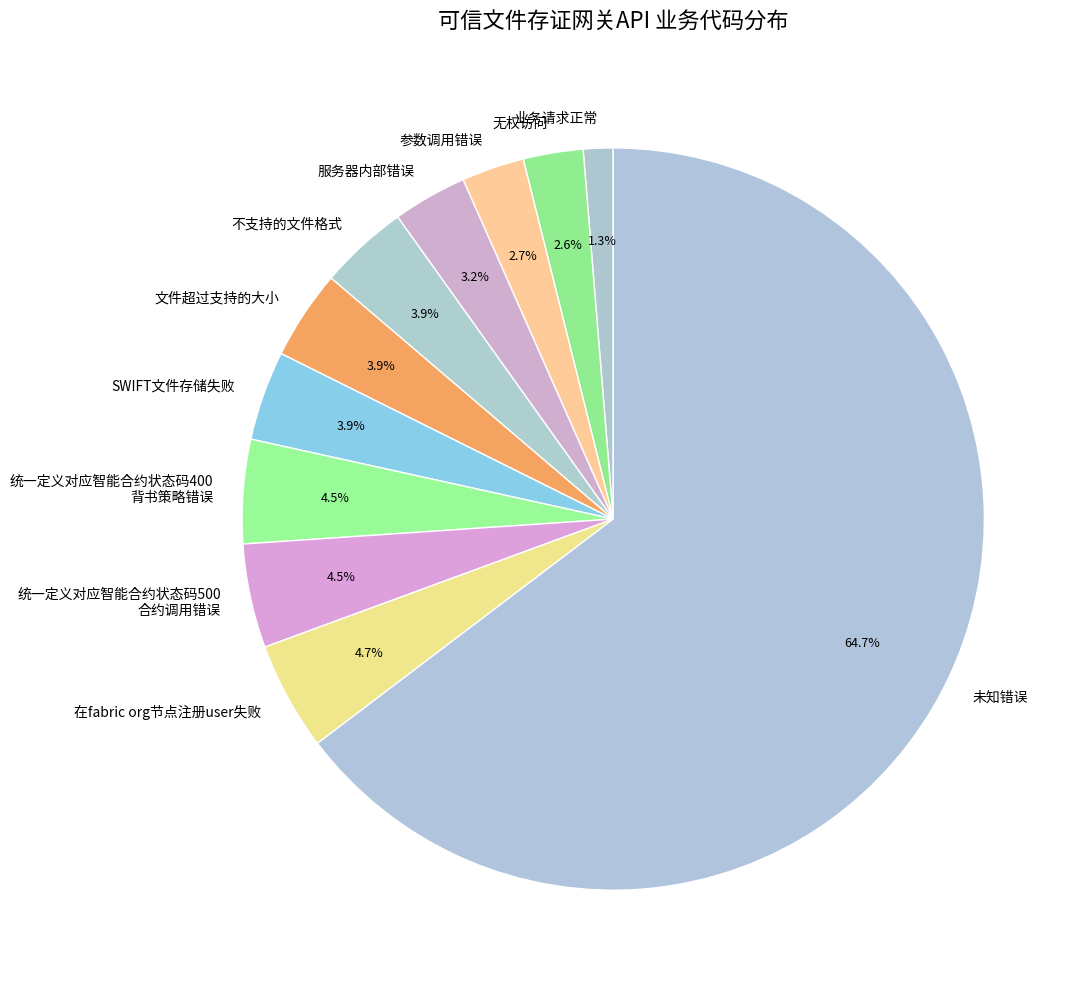

Which category accounts for the majority?

未知错误